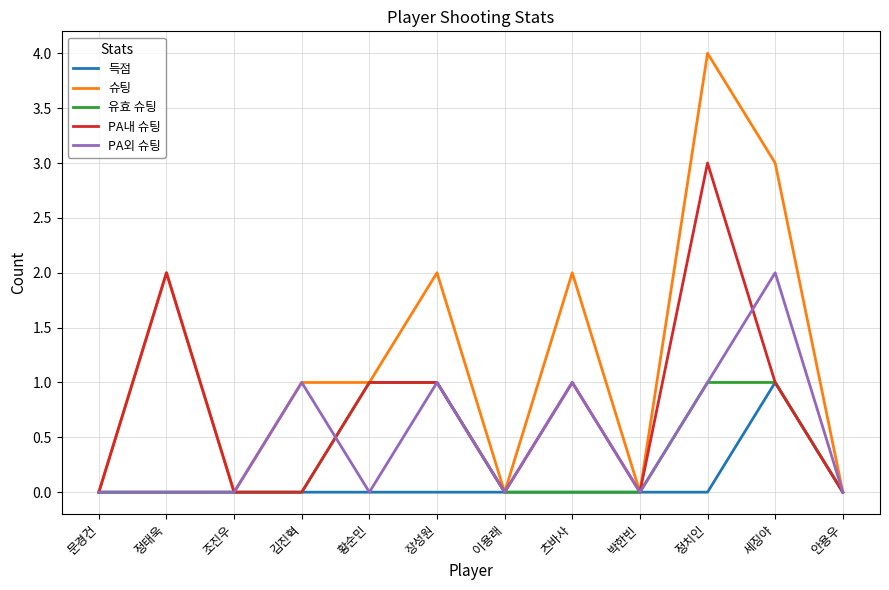

At which category is the sum across all series the highest?

정치인